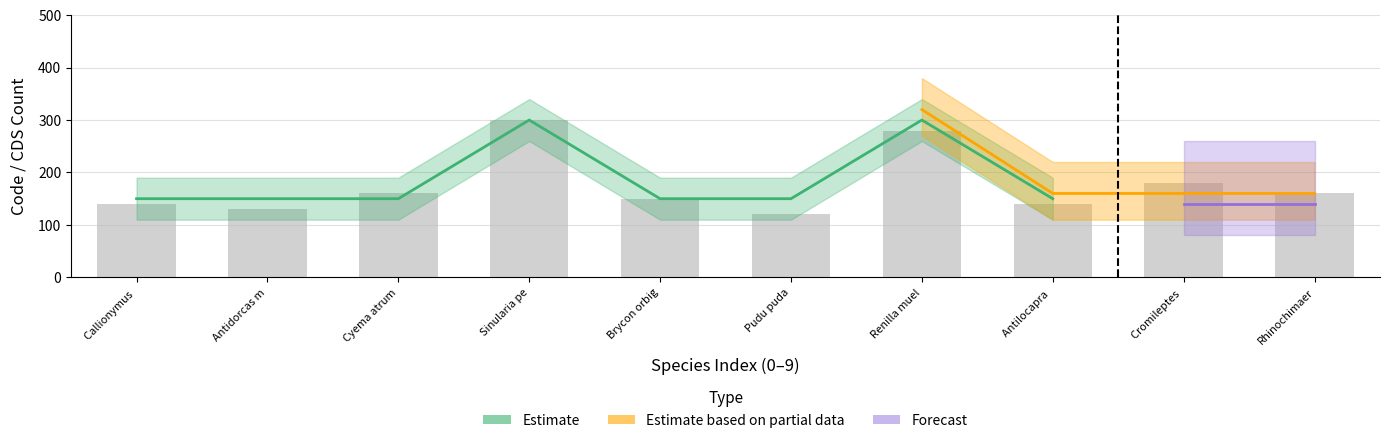

Count the Estimate values in the range 150 to 300.

8